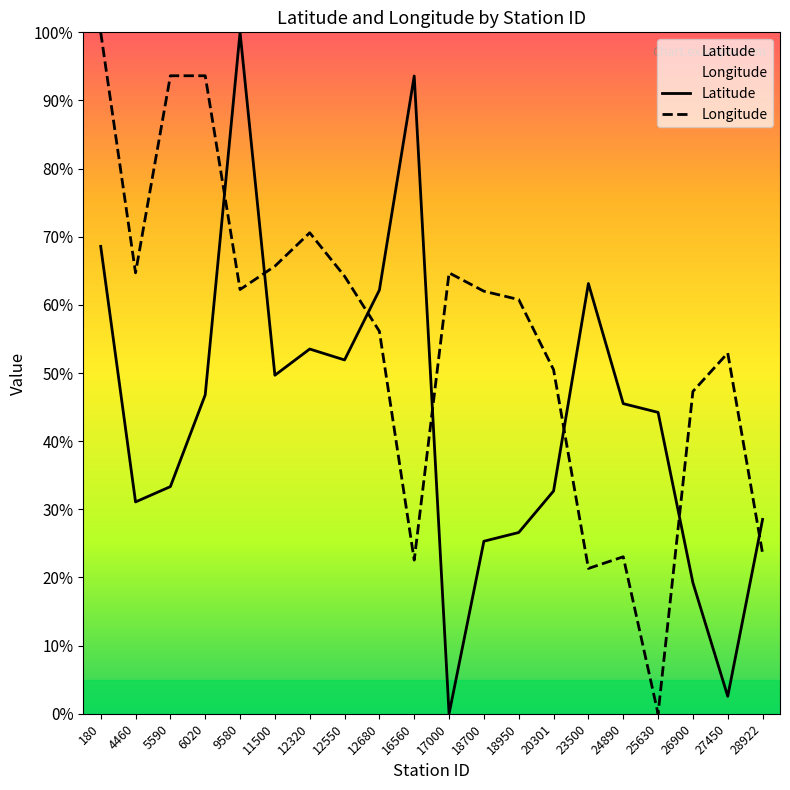

The value of Longitude at 5590 is 36.3. True or false?

False